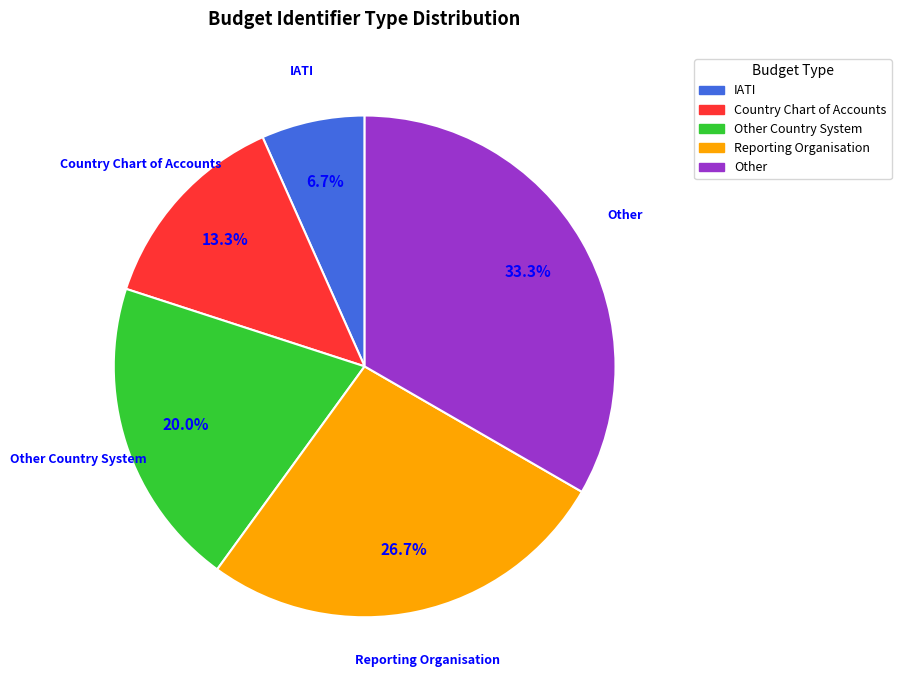

What percentage is the Country Chart of Accounts slice, to the nearest percent?

13%